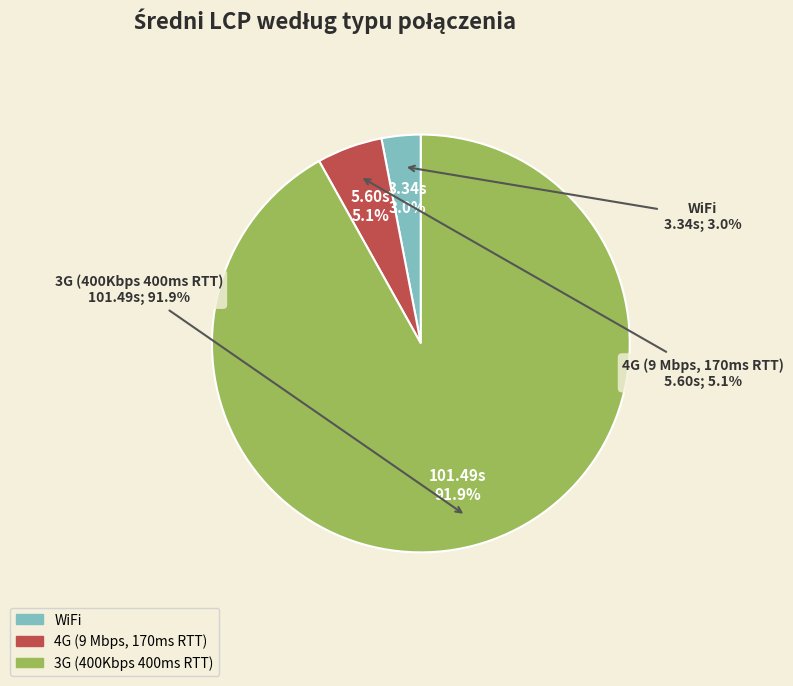

How many slices are in this pie chart?

3